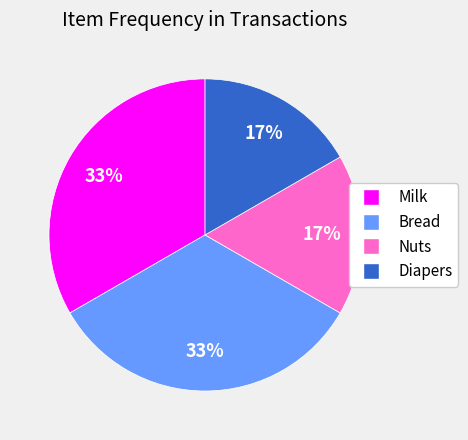

Is the sum of Milk and Bread greater than half?

Yes